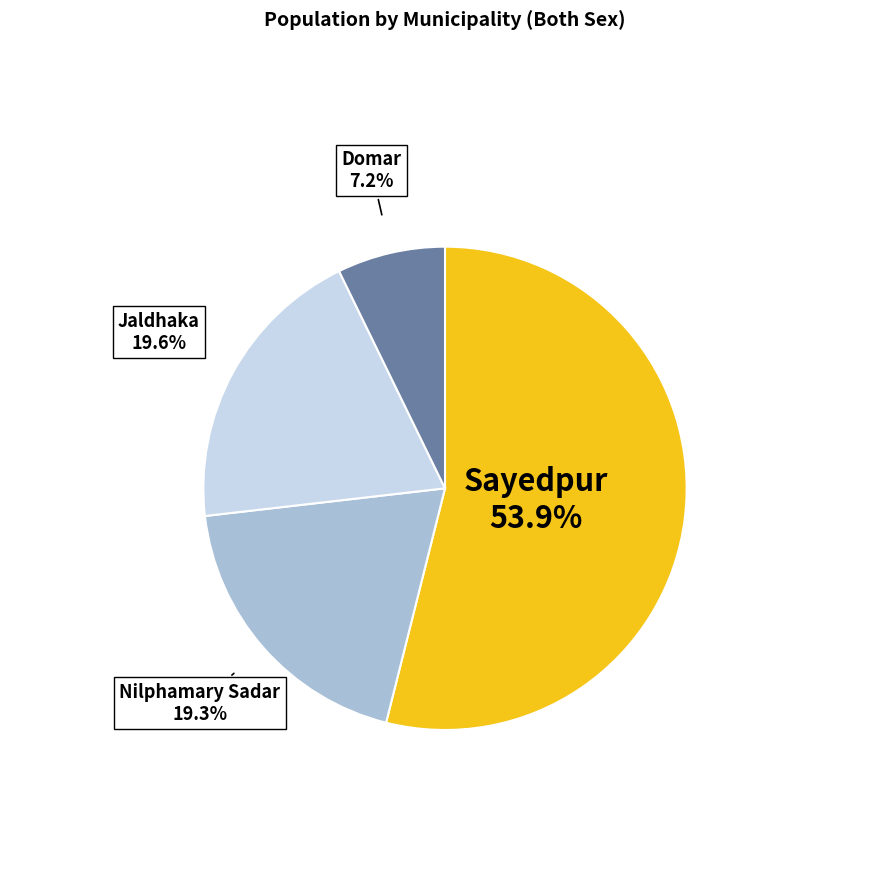

Does any single category account for the majority?

Yes